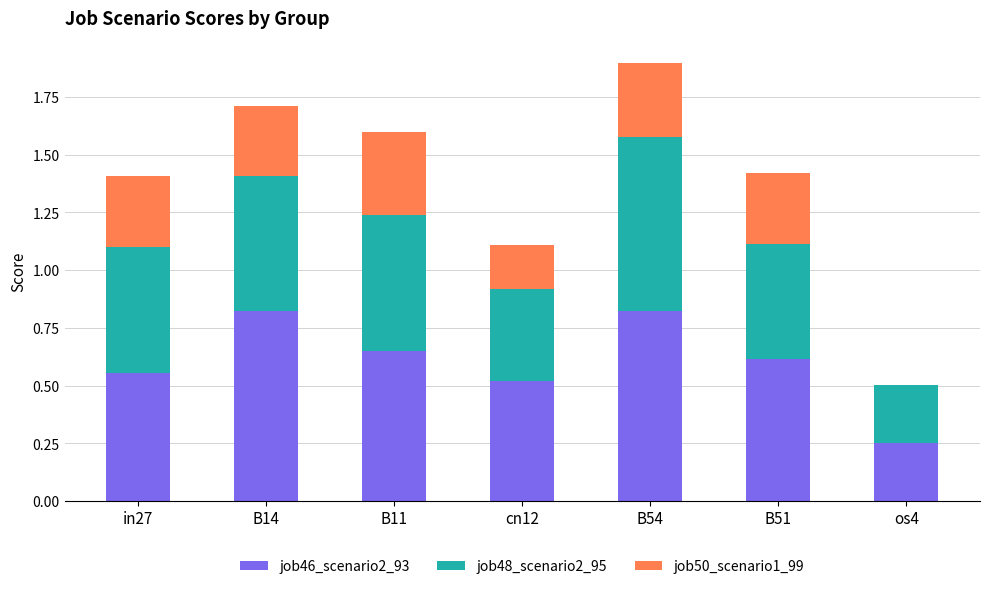

What is the total value across all series at B54?

1.9